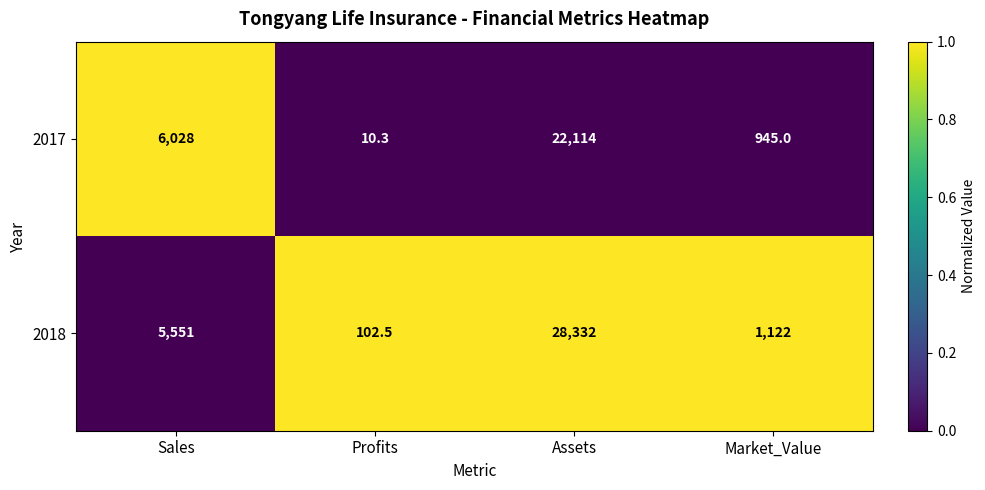

Count the number of categories in the chart.

4